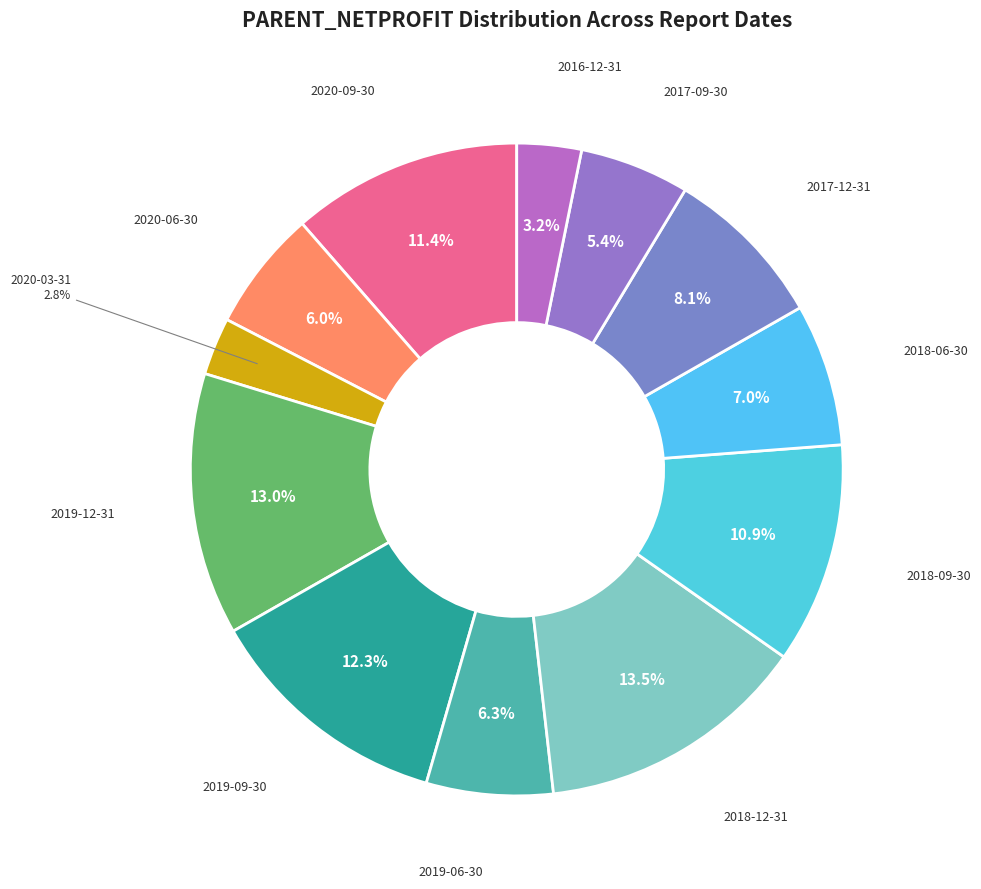

What is the largest slice in the pie chart?

2018-12-31